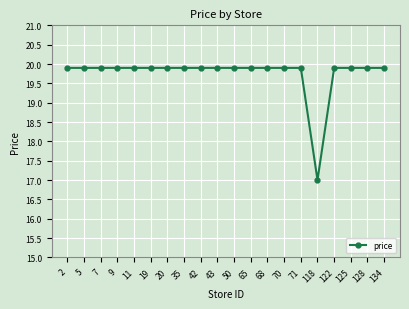

Which label corresponds to the smallest value in the chart?

118